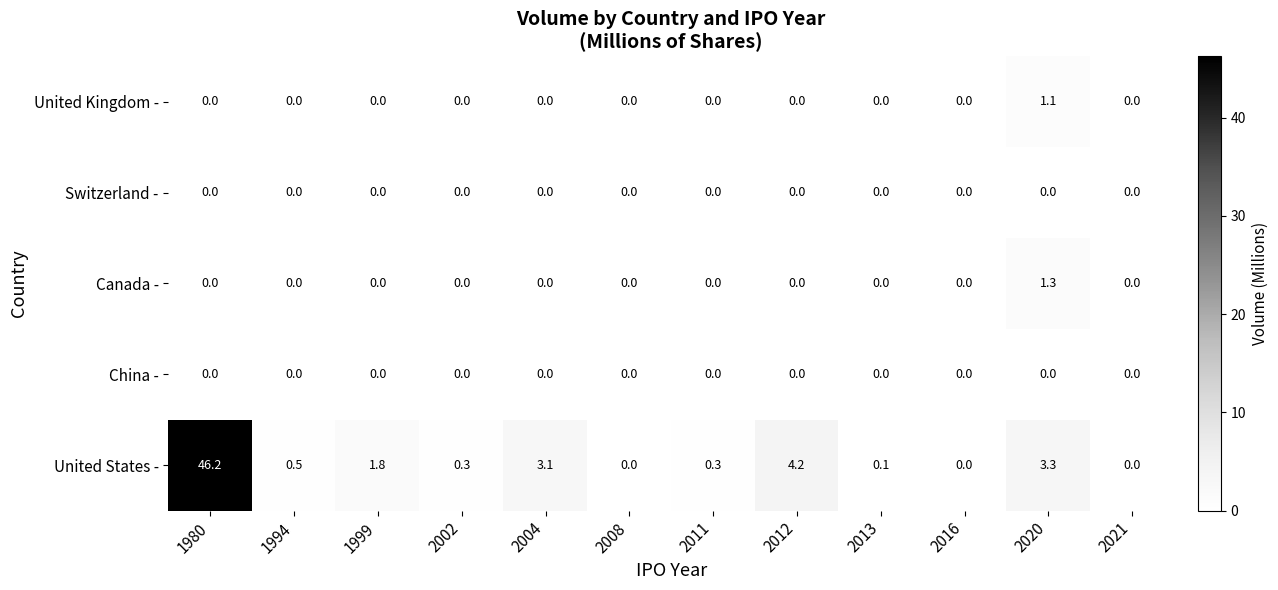

The value of United States - at 1999 is 0.7. True or false?

False